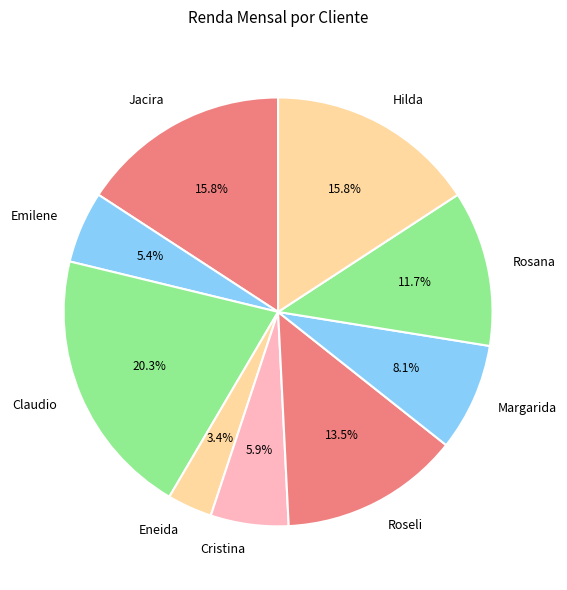

Between Hilda and Eneida, which is larger?

Hilda